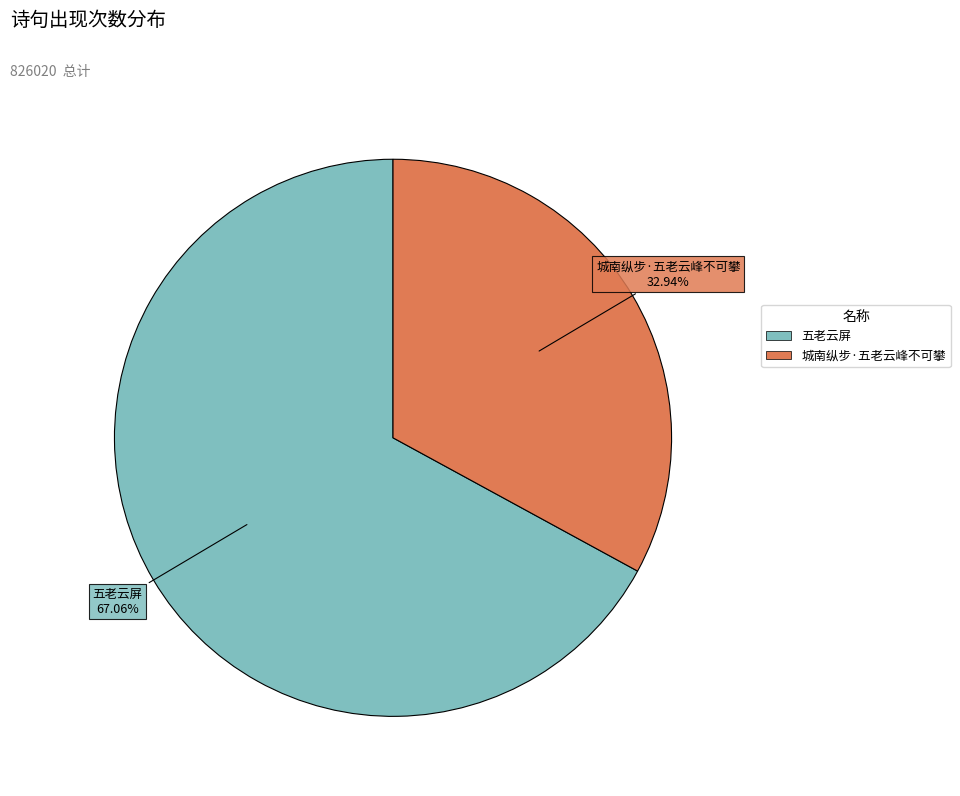

To the nearest percent, what portion does 五老云屏 represent?

67%